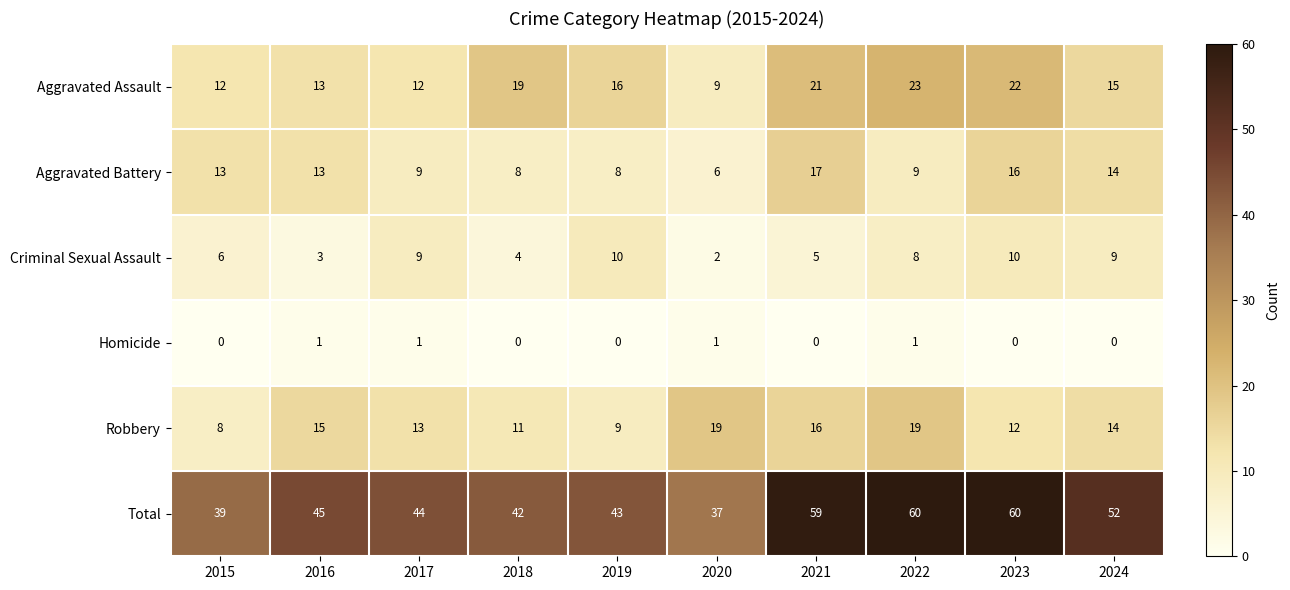

Which series has the largest range (max minus min)?

Total